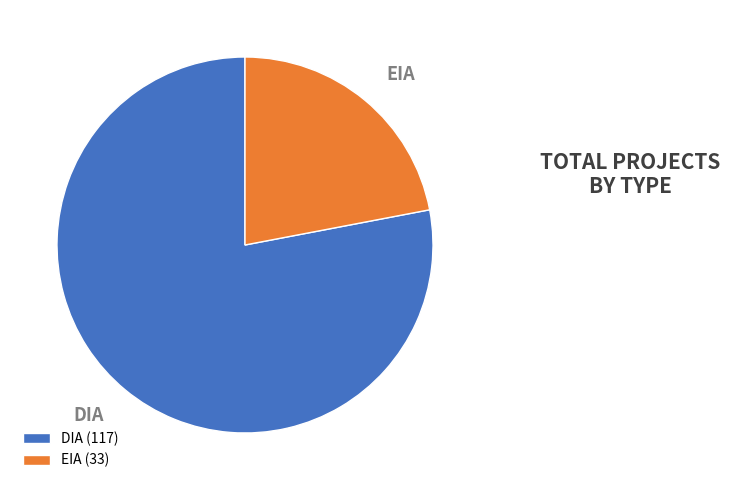

To the nearest percent, what is the combined percentage of DIA and EIA?

100%